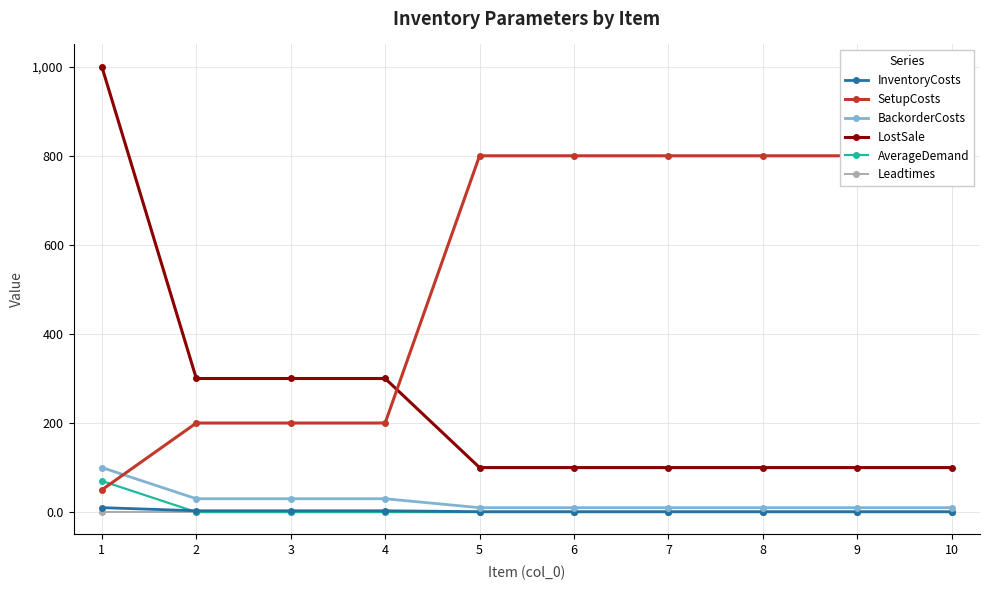

What is the difference between the maximum and minimum values in the BackorderCosts series?

90